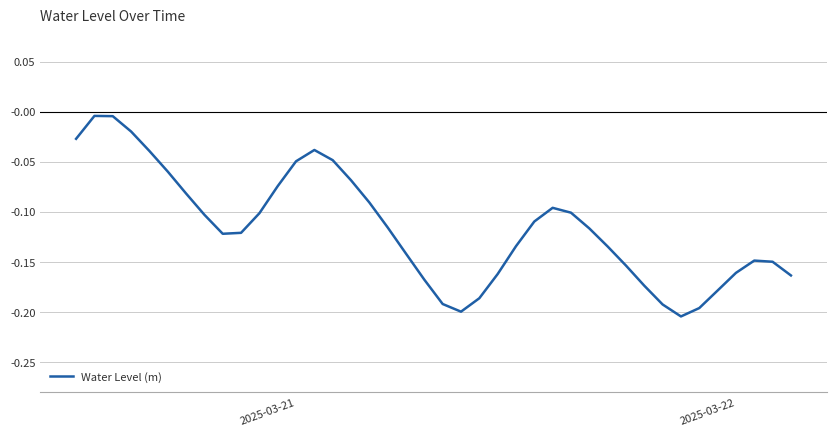

Is this an area chart (filled region under the line)?

No